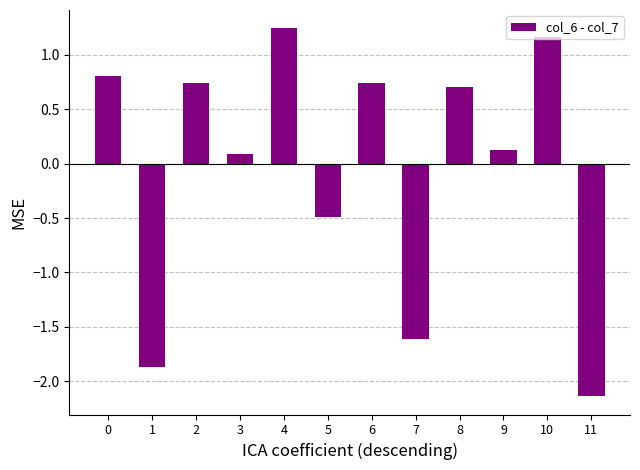

Where is the data nearest to the value 0?

3